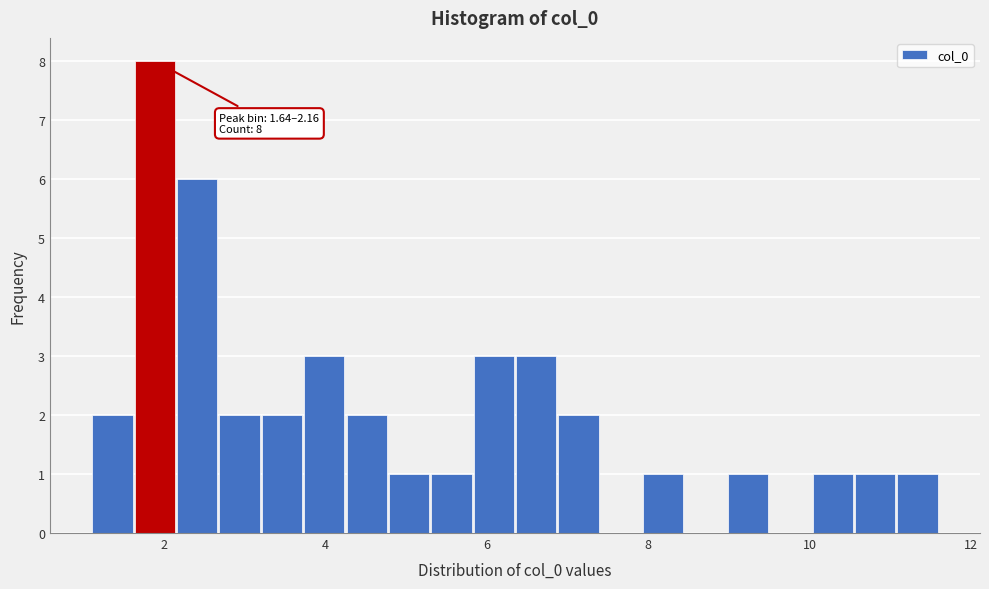

Around what value on the x-axis is the tallest bar? Give the approximate position of its centre, as read against the axis.

1.8